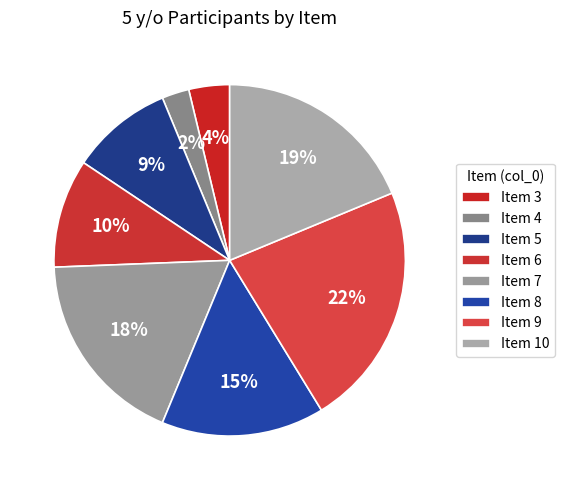

What is the smallest slice in the pie chart?

Item 4